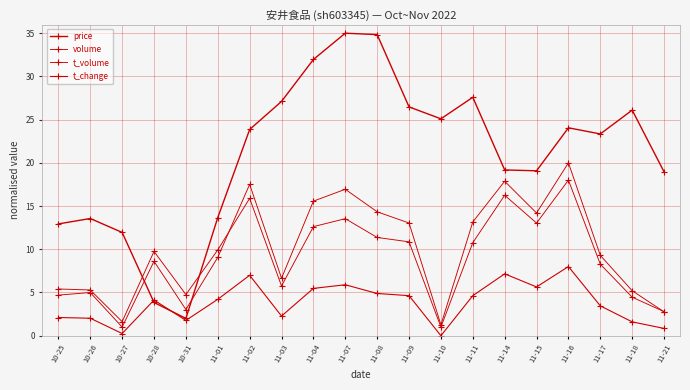

True or false: volume and t_change intersect in this chart.

False